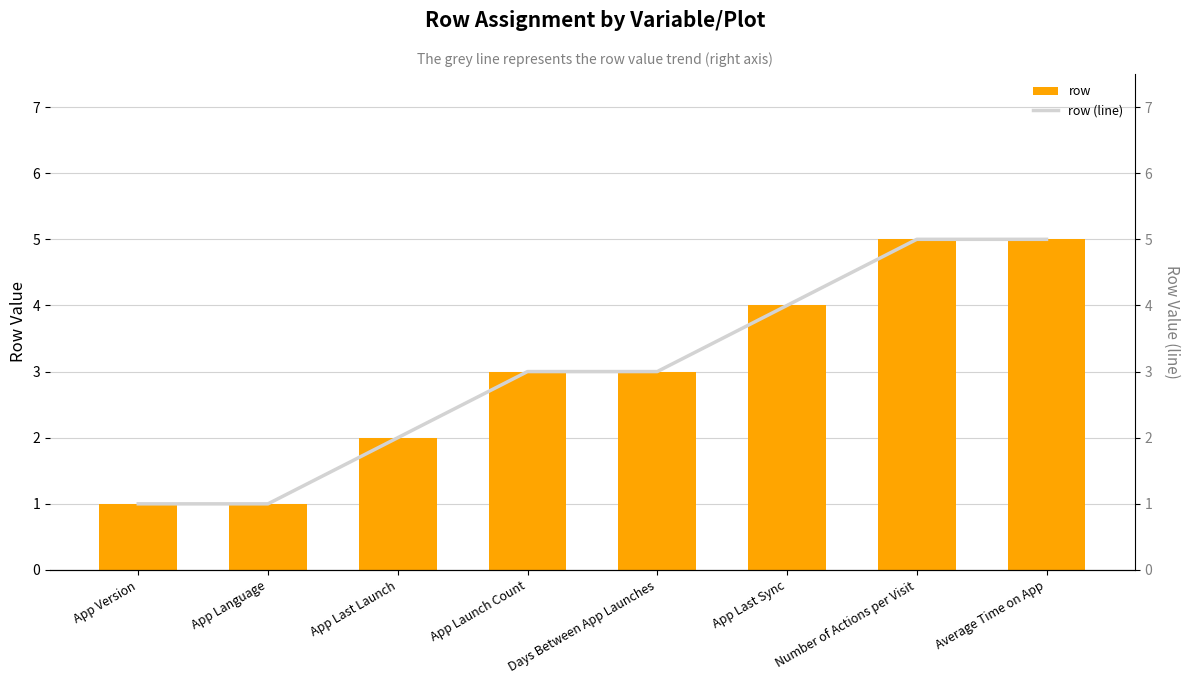

Which series has the largest total across all categories?

row